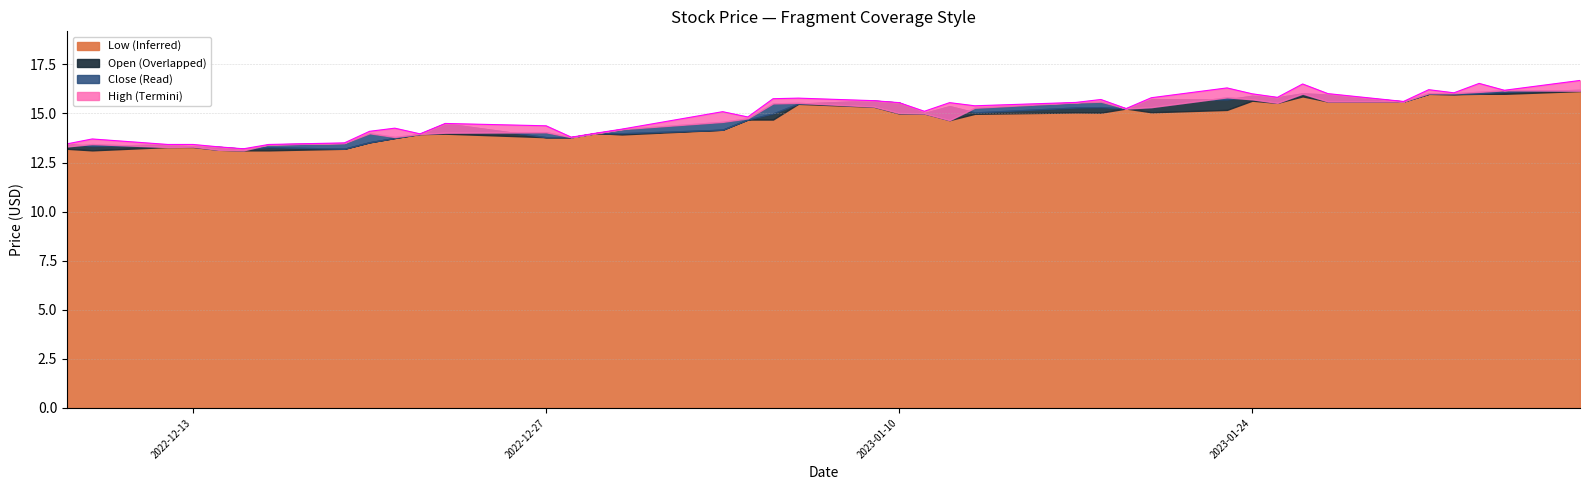

How many values in the Close series exceed 15?

20